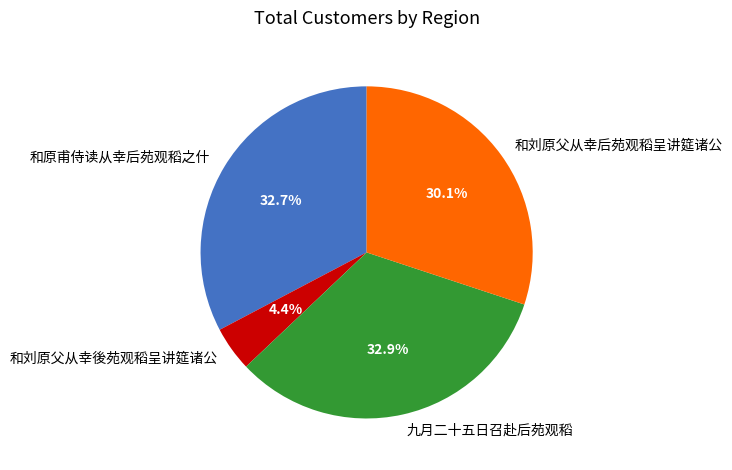

Which has a higher value, 和刘原父从幸后苑观稻呈讲筵诸公 or 和原甫侍读从幸后苑观稻之什?

和原甫侍读从幸后苑观稻之什